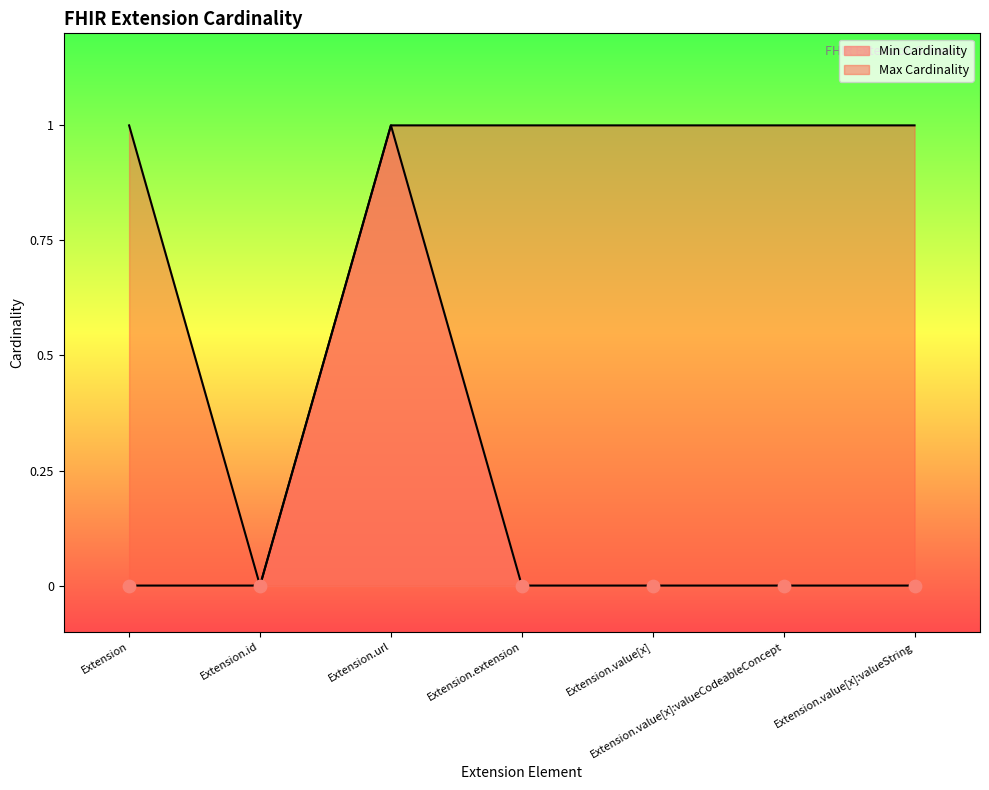

What is the total value across all series at Extension.url?

2